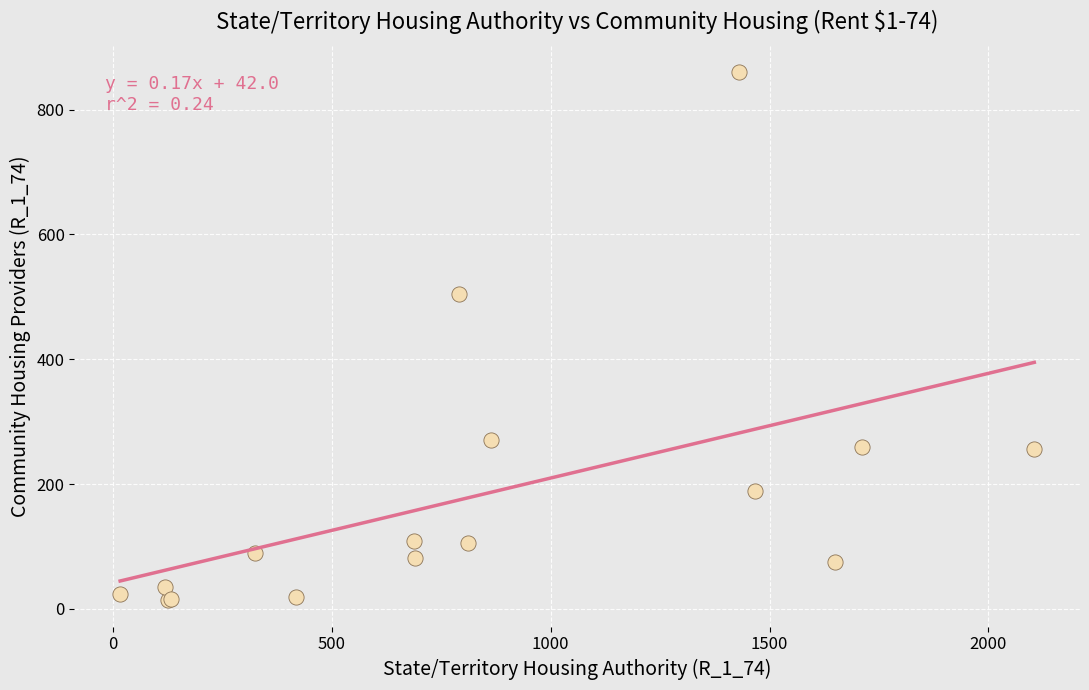

What Y value in the scatter plot is closest to 437?

505